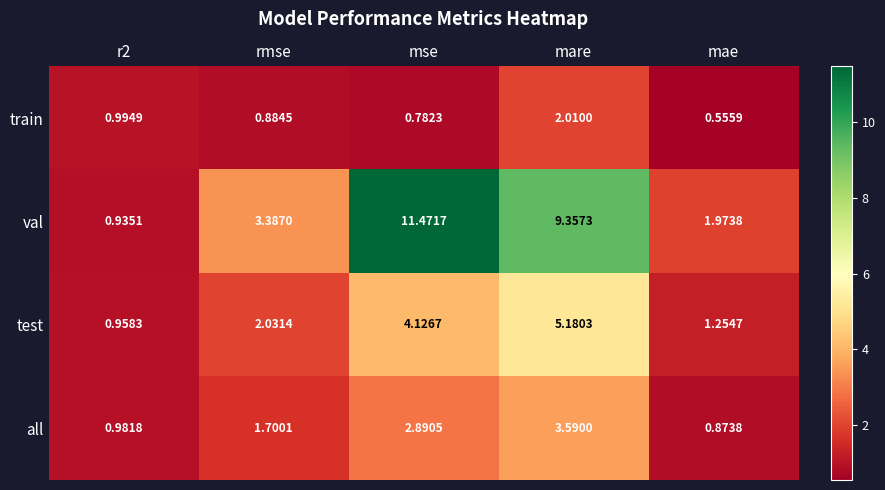

What is the difference between the highest and lowest values at mare?

7.3